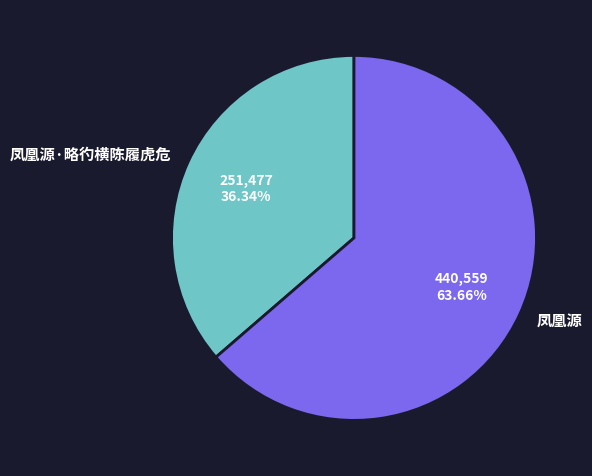

Is there a majority slice in this chart?

Yes